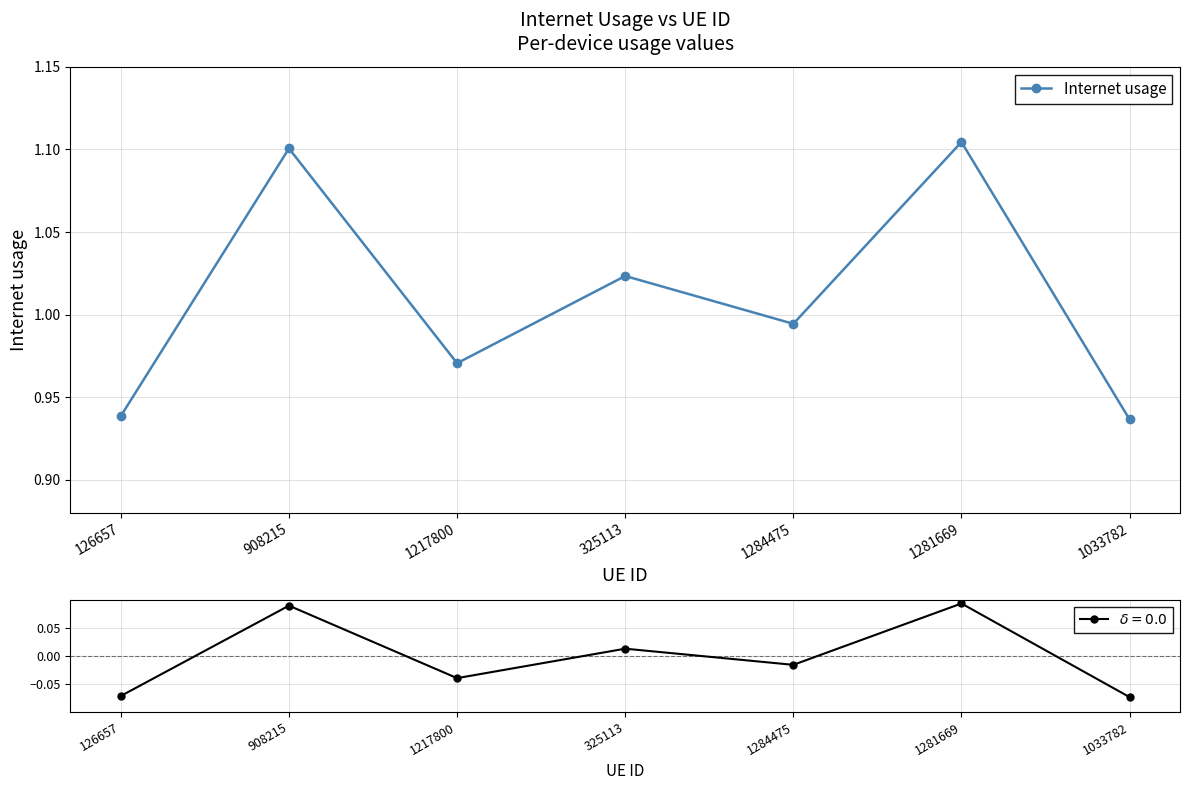

What is the label of the 4th point from the left?

325113